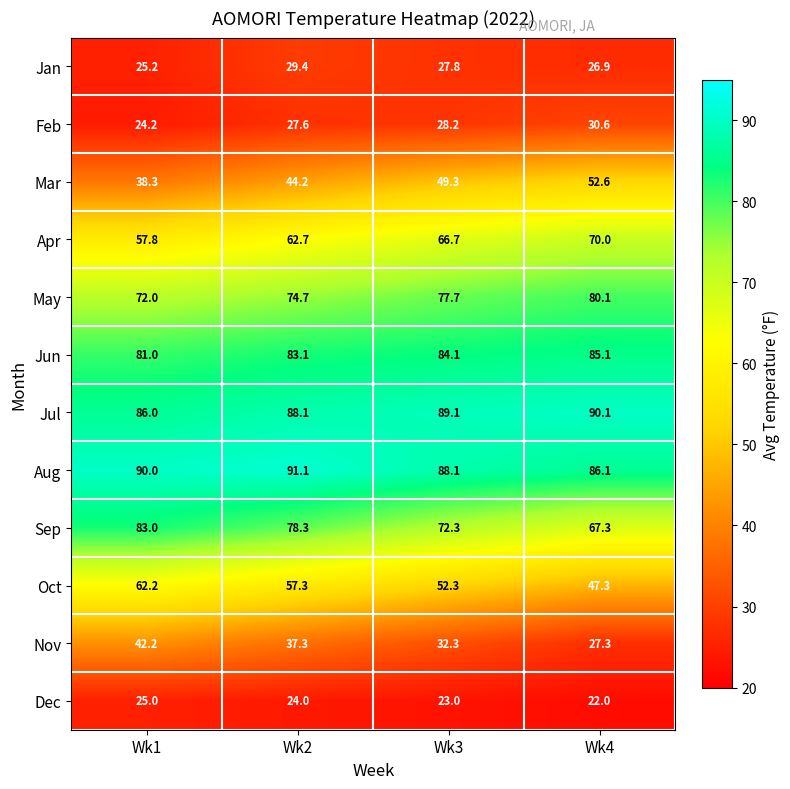

Which category has the highest value across all series?

Wk2